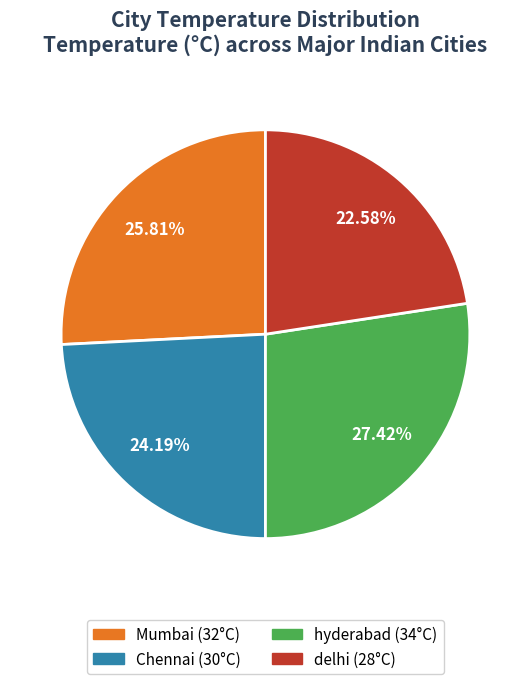

Is it true that delhi is 17% of the pie?

False